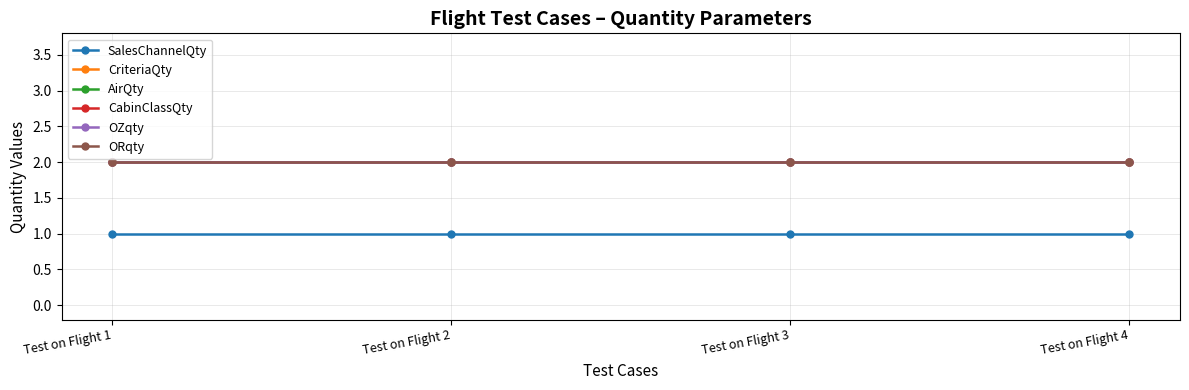

What is the smallest value displayed?

1